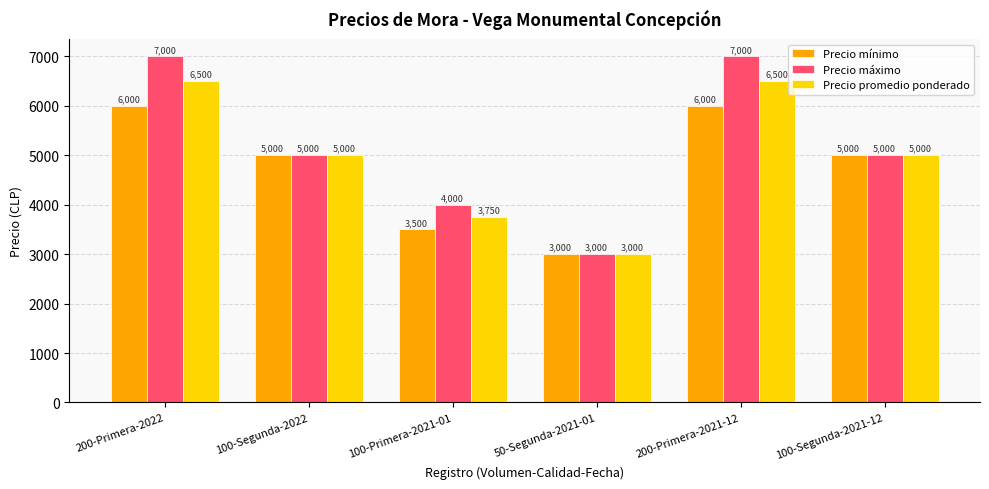

The Precio máximo series shows 7000 at 200-Primera-2021-12. True or false?

True